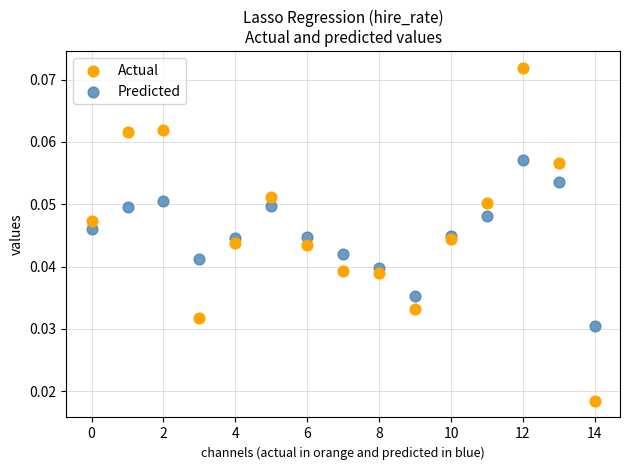

Which series contains the lowest Y value?

Actual